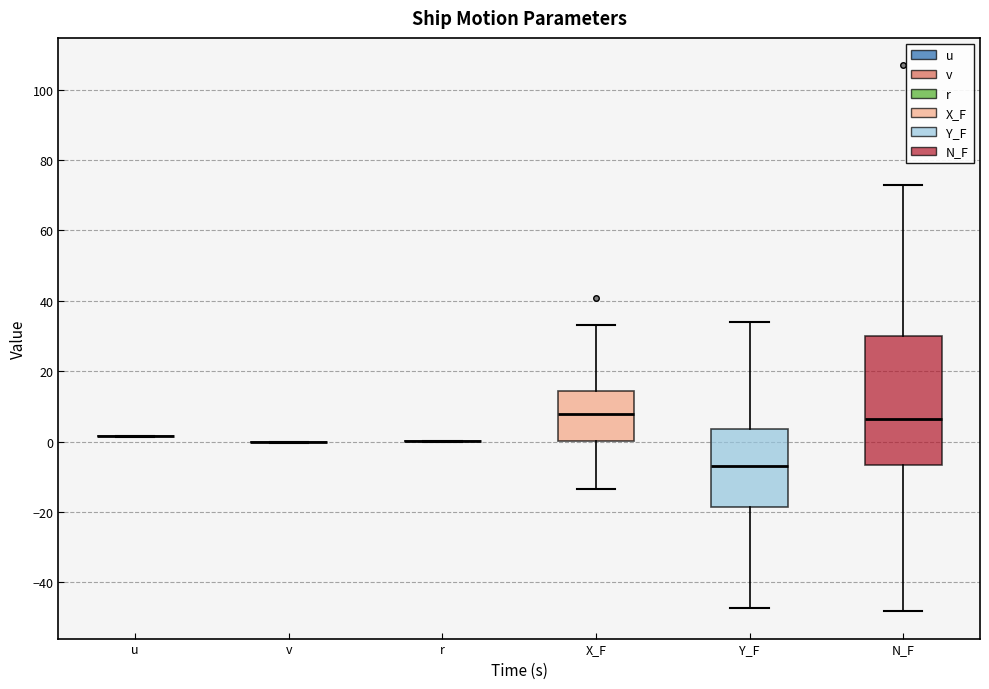

Reading left to right, transcribe this box plot: for each box, give where its median line is, the range the box spans, and where its two whiskers end, as read against the y-axis. The values are not printed on the chart, so give them approximately, as read against the axis.

u: box collapsed to a line at 2, whiskers 2 to 2
v: box collapsed to a line at 0, whiskers 0 to 0
r: box collapsed to a line at 0, whiskers 0 to 0
X_F: median 8, box 0 to 14, whiskers -14 to 34
Y_F: median -6, box -18 to 4, whiskers -48 to 34
N_F: median 6, box -6 to 30, whiskers -48 to 72